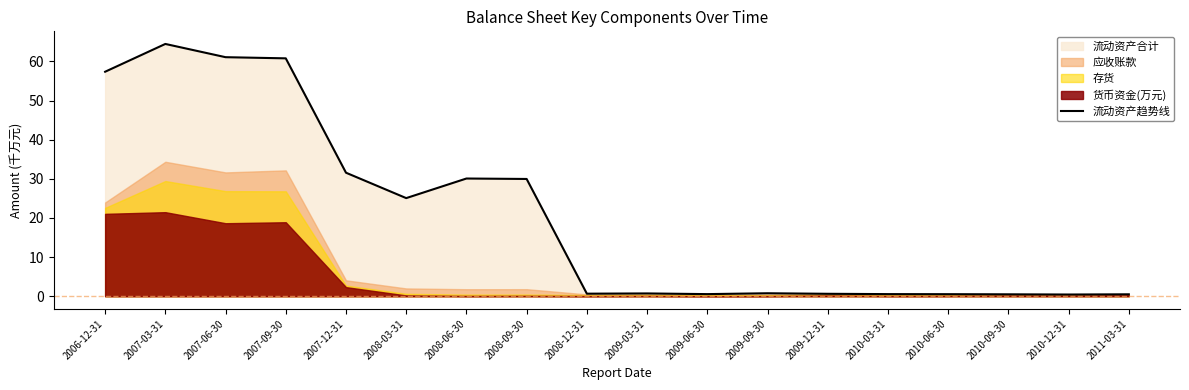

What is the maximum value shown in the chart?

64.5